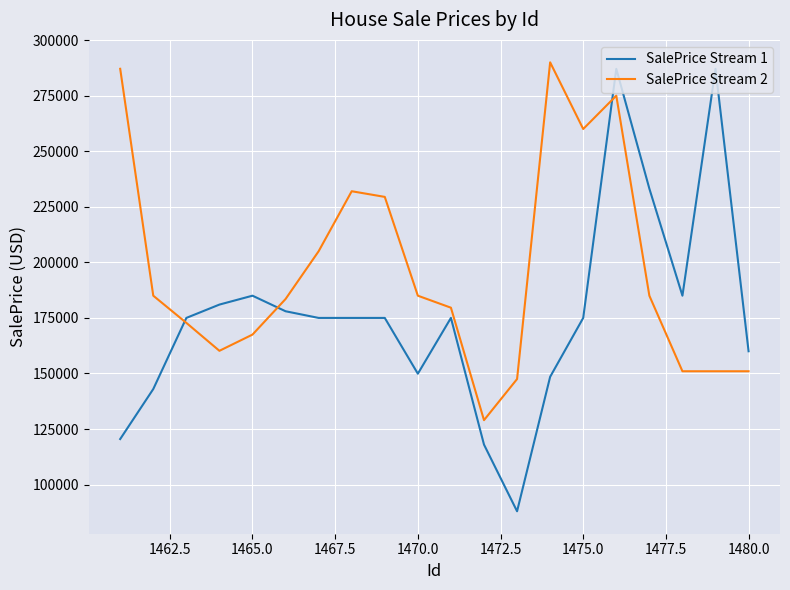

Which series has the largest total across all categories?

SalePrice Stream 2